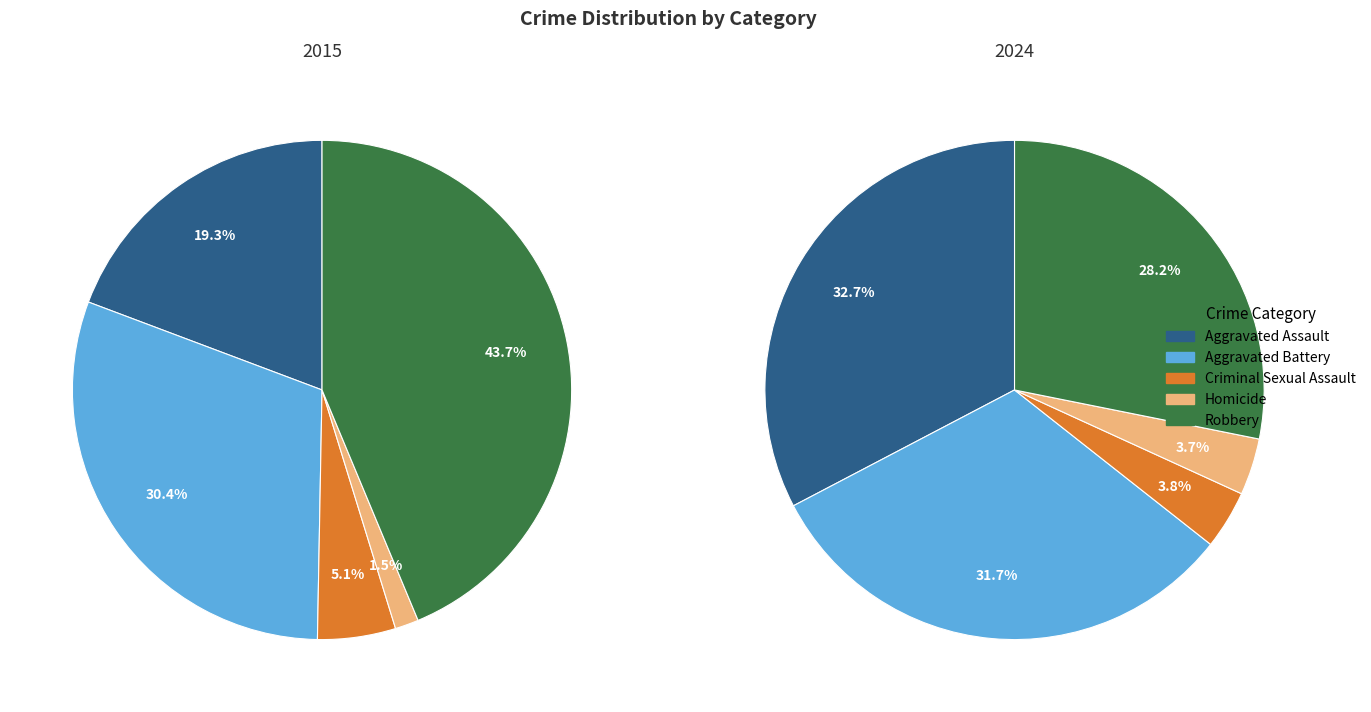

Which category has the biggest portion of the pie?

Robbery